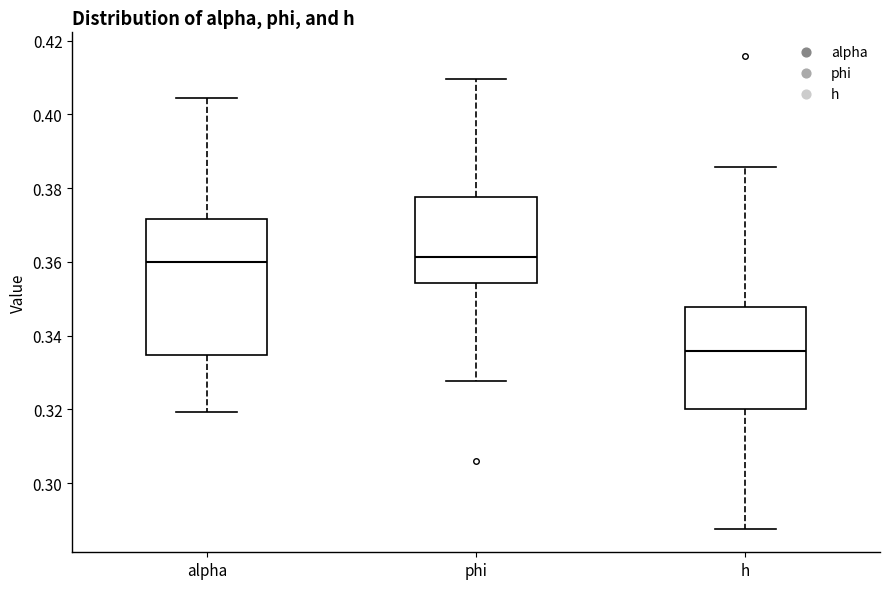

Reading left to right, read every box against the y-axis: the position of its median line, the range the box covers, and the ends of its whiskers. The values are not printed on the chart, so give them approximately, as read against the axis.

alpha: median 0.360, box 0.334 to 0.372, whiskers 0.320 to 0.404
phi: median 0.362, box 0.354 to 0.378, whiskers 0.328 to 0.410
h: median 0.336, box 0.320 to 0.348, whiskers 0.288 to 0.386